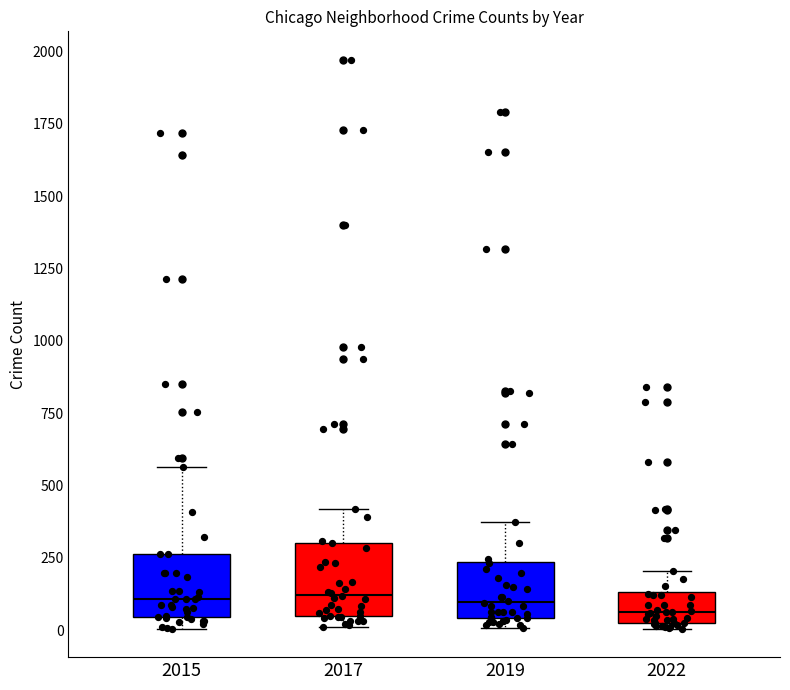

Reading left to right, transcribe this box plot: for each box, give where its median line is, the range the box spans, and where its two whiskers end, as read against the y-axis. The values are not printed on the chart, so give them approximately, as read against the axis.

2015: median 100, box 50 to 250, whiskers 0 to 550
2017: median 100, box 50 to 300, whiskers 0 to 400
2019: median 100, box 50 to 250, whiskers 0 to 400
2022: median 50 (just above the box's lower edge), box 50 to 150, whiskers 0 to 200